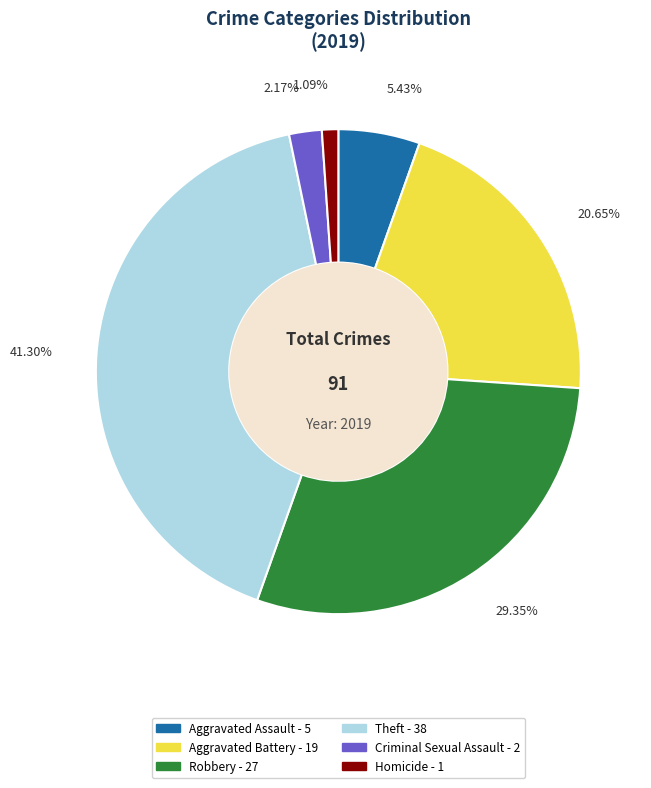

To the nearest percent, what percentage of the pie is Aggravated Battery?

21%